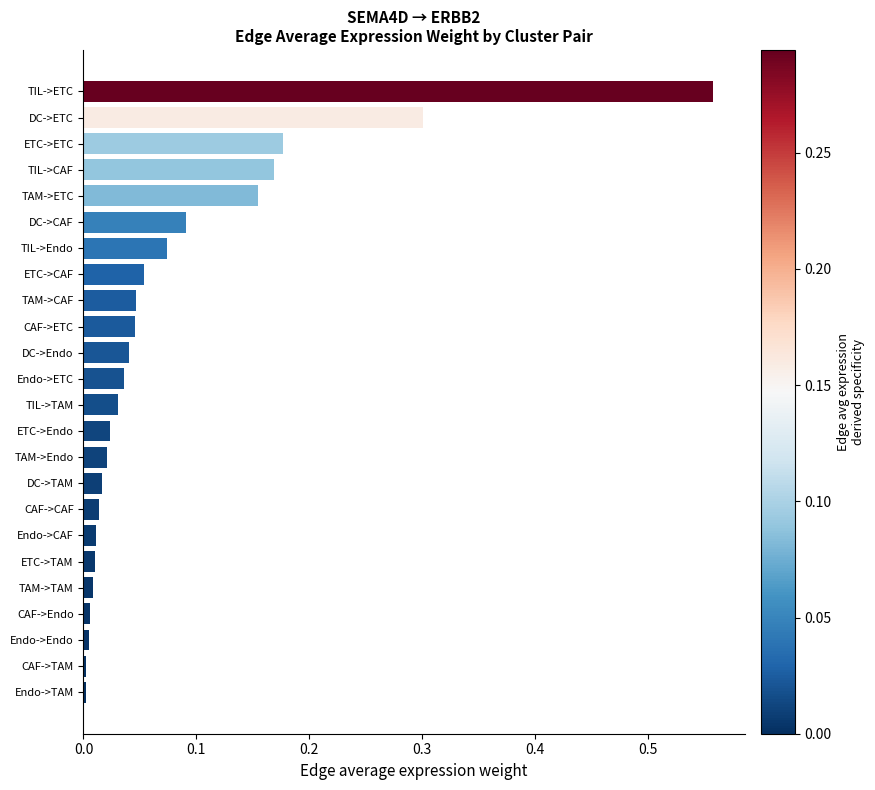

Which has a higher value, TAM->CAF or Endo->Endo?

TAM->CAF